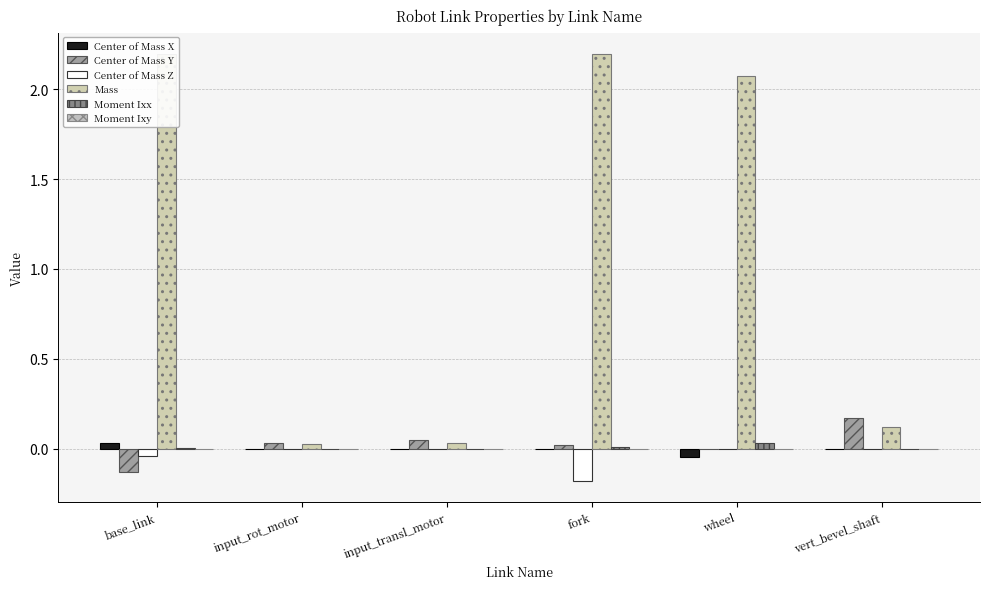

Count the number of categories in the chart.

6